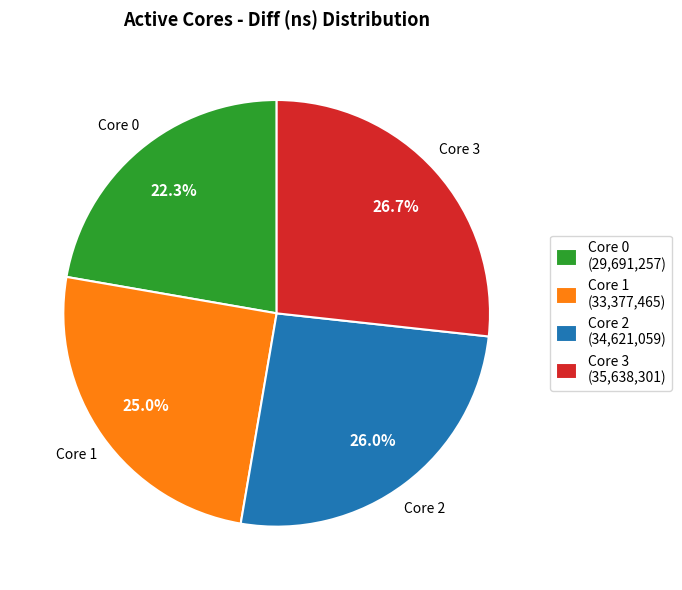

Which category has the smallest portion of the pie?

Core 0 (29,691,257)